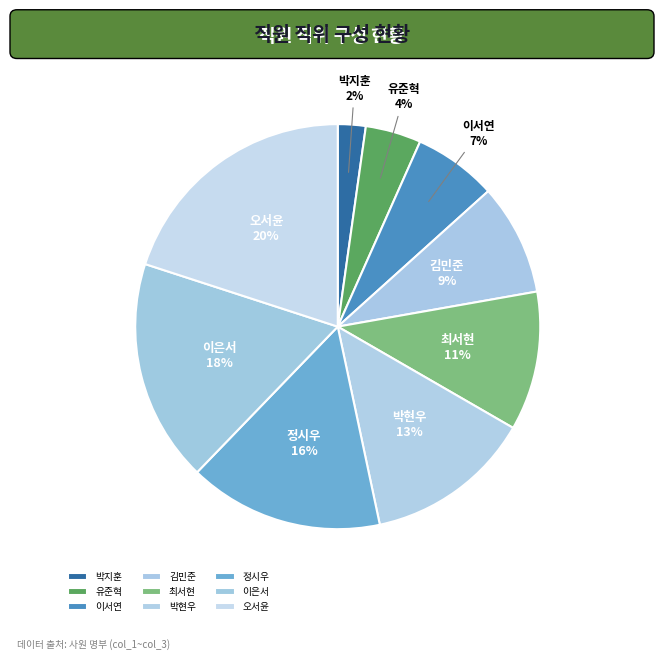

Count the number of slices in the pie.

9